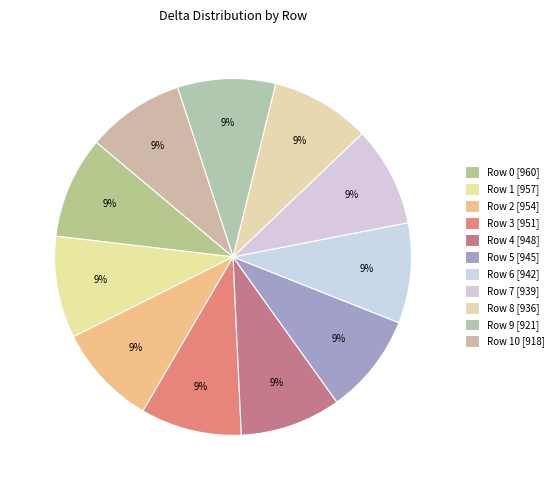

To the nearest percent, what is the average slice percentage?

9%